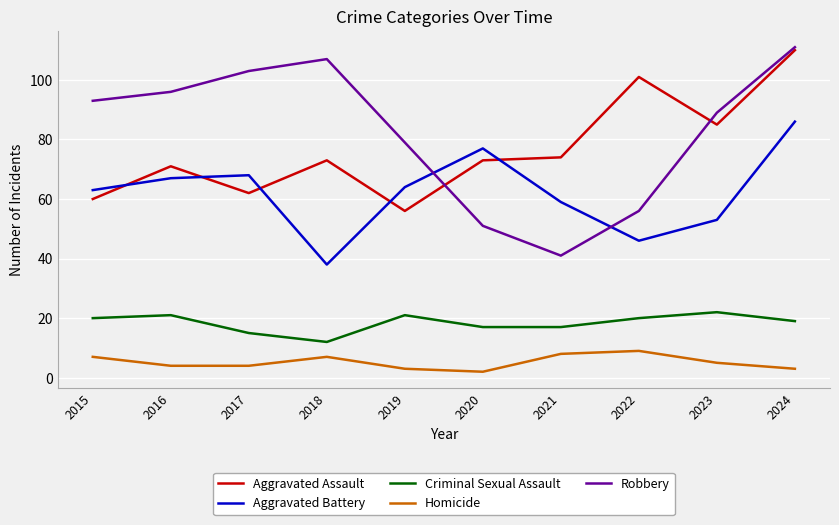

Reading left to right, transcribe all the data shown in this chart.

Aggravated Assault: 60	71	62	73	56	73	74	101	85	110
Aggravated Battery: 63	67	68	38	64	77	59	46	53	86
Criminal Sexual Assault: 20	21	15	12	21	17	17	20	22	19
Homicide: 7	4	4	7	3	2	8	9	5	3
Robbery: 93	96	103	107	79	51	41	56	89	111